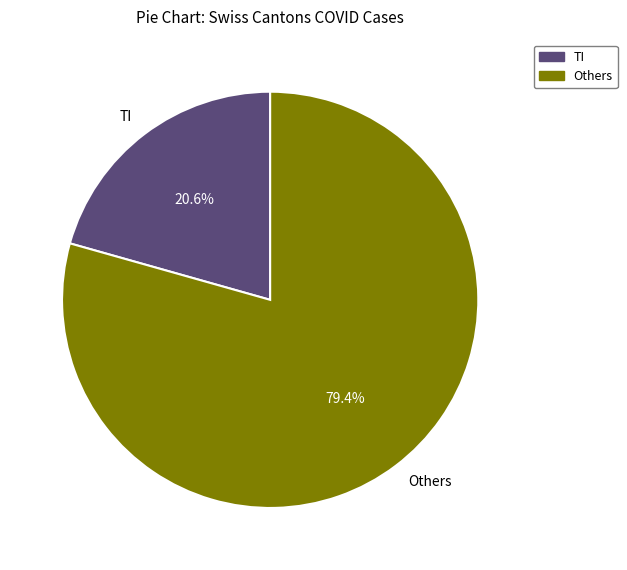

How many segments does this pie chart have?

2